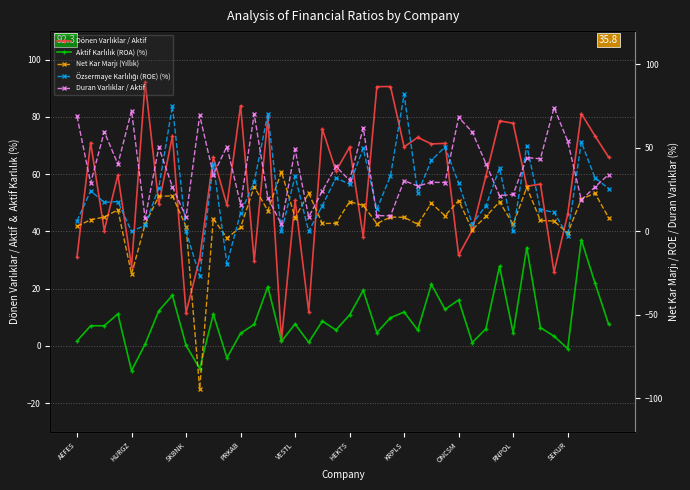

True or false: Net Kar Marjı (Yıllık) and Dönen Varlıklar / Aktif cross at least once.

True